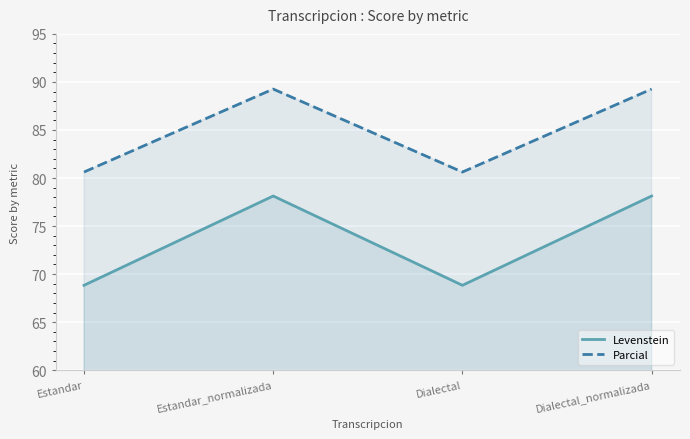

What value does the Parcial series have at Dialectal?

80.6